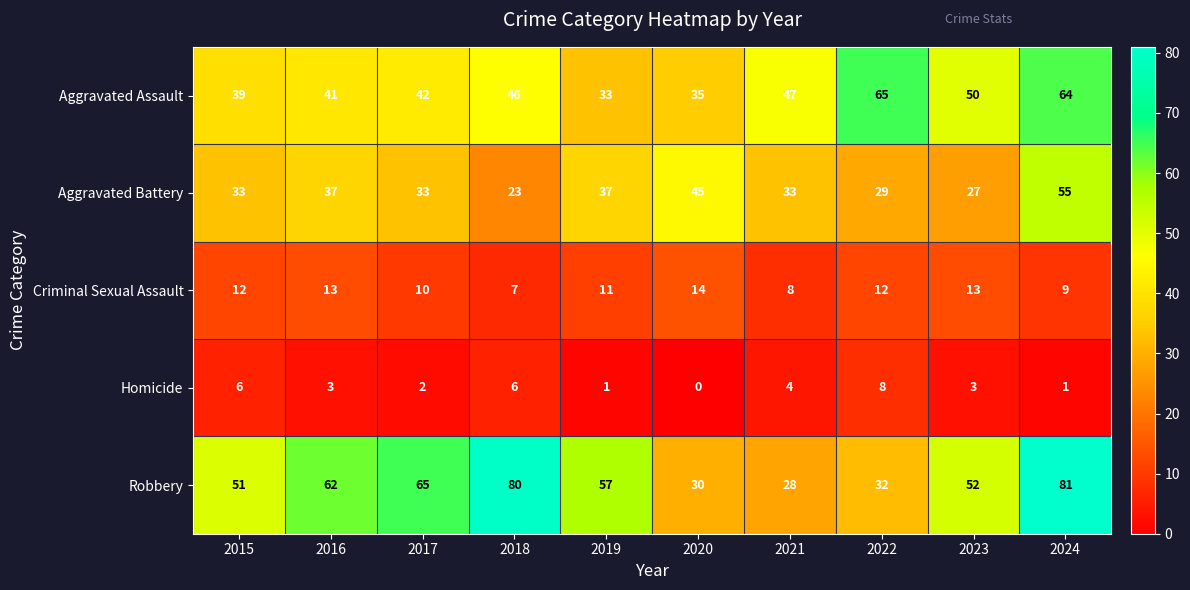

Which series has the largest total across all categories?

Robbery